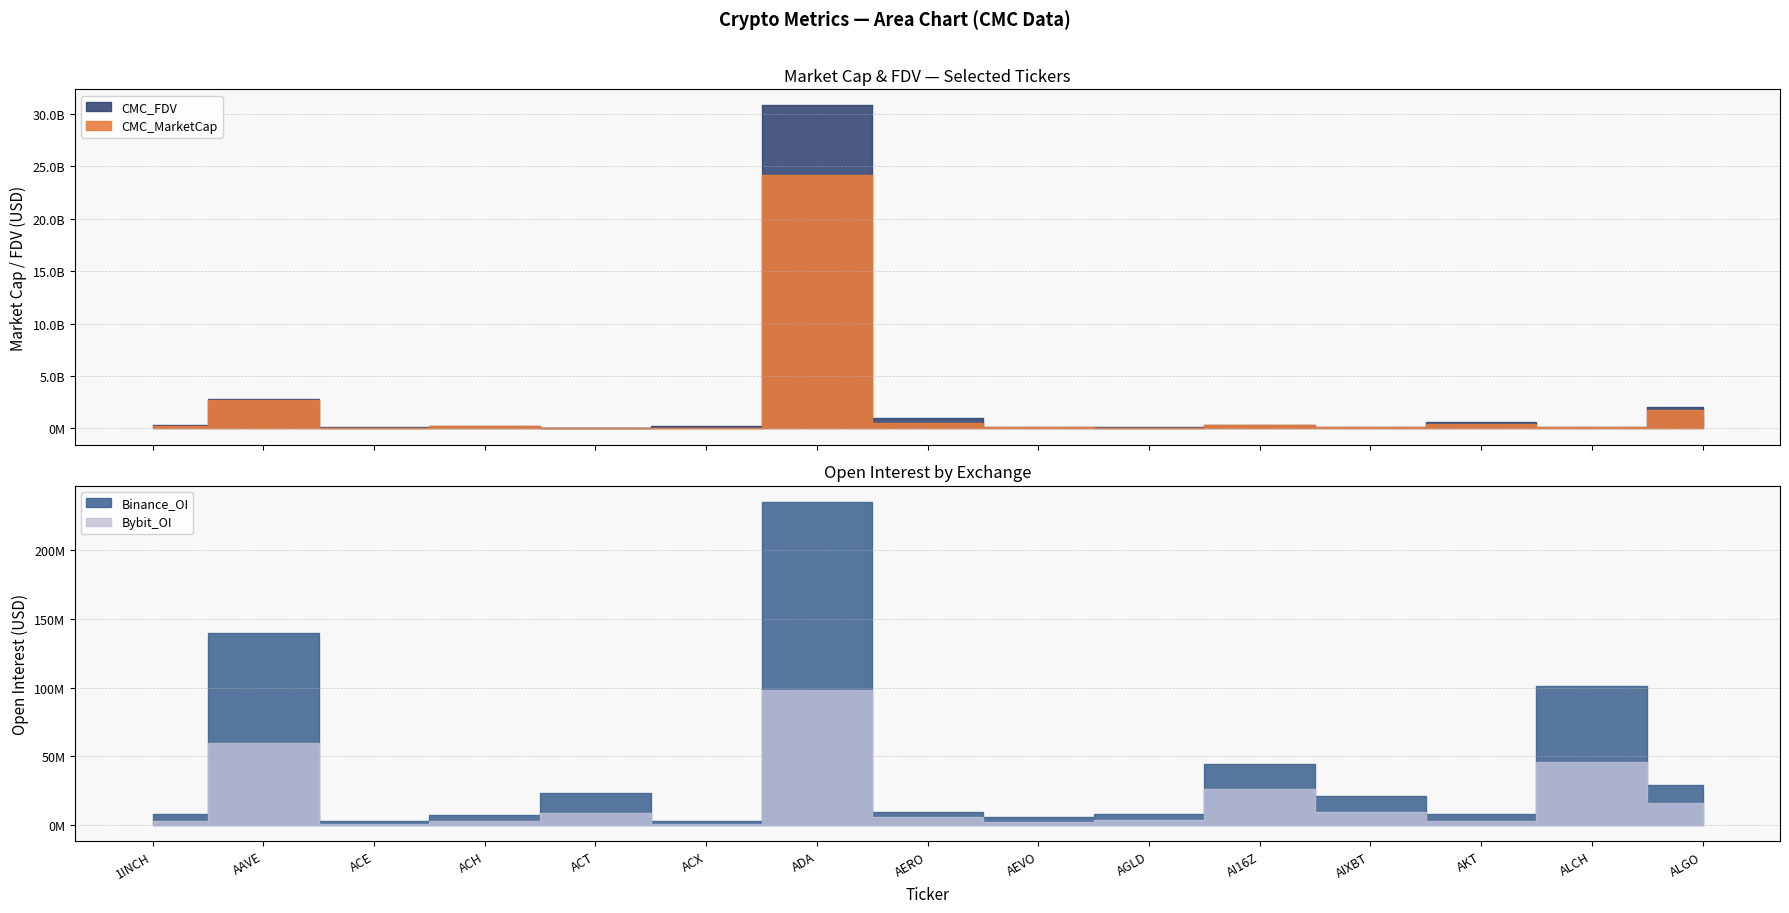

At which label does CMC_FDV first exceed 253076768?

1INCH